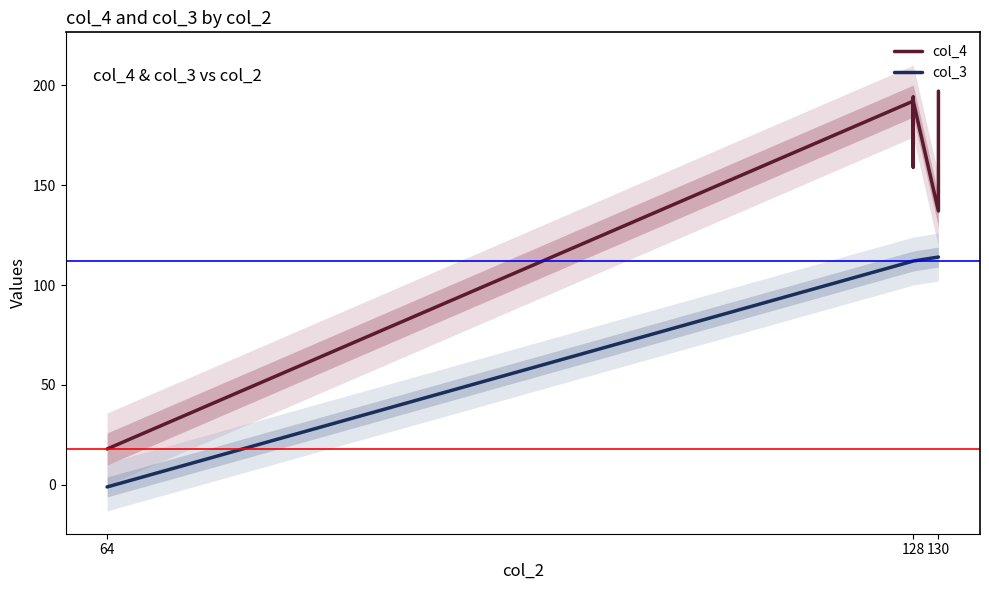

The col_4 series shows 78 at 128. True or false?

False